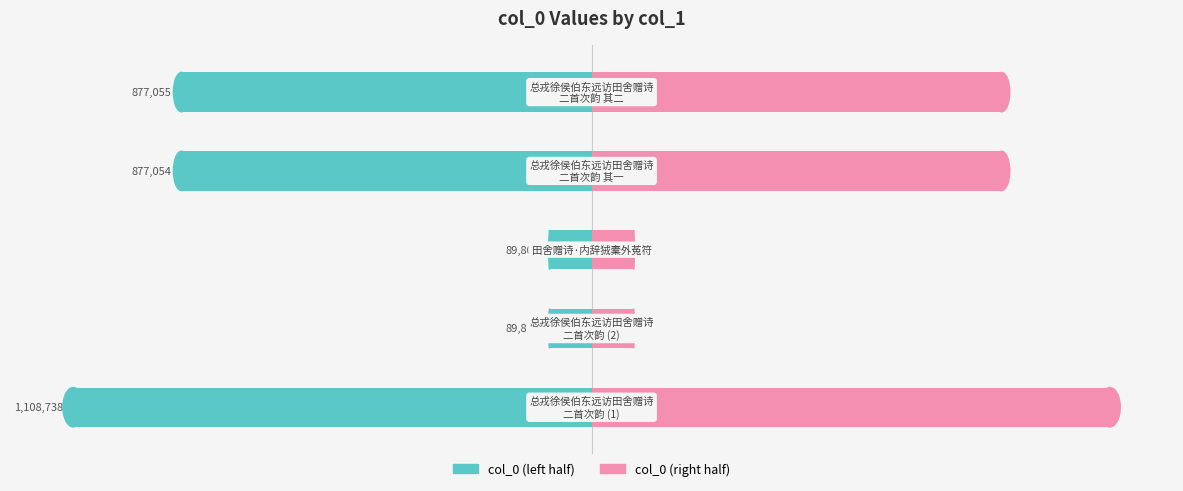

Reading left to right, transcribe all the data shown in this chart.

col_0 (left): −800000=-554369.0	−600000=-44902.5	−400000=-44903.0	−200000=-438527.0	0=-438527.5
col_0 (right): −800000=554369.0	−600000=44902.5	−400000=44903.0	−200000=438527.0	0=438527.5